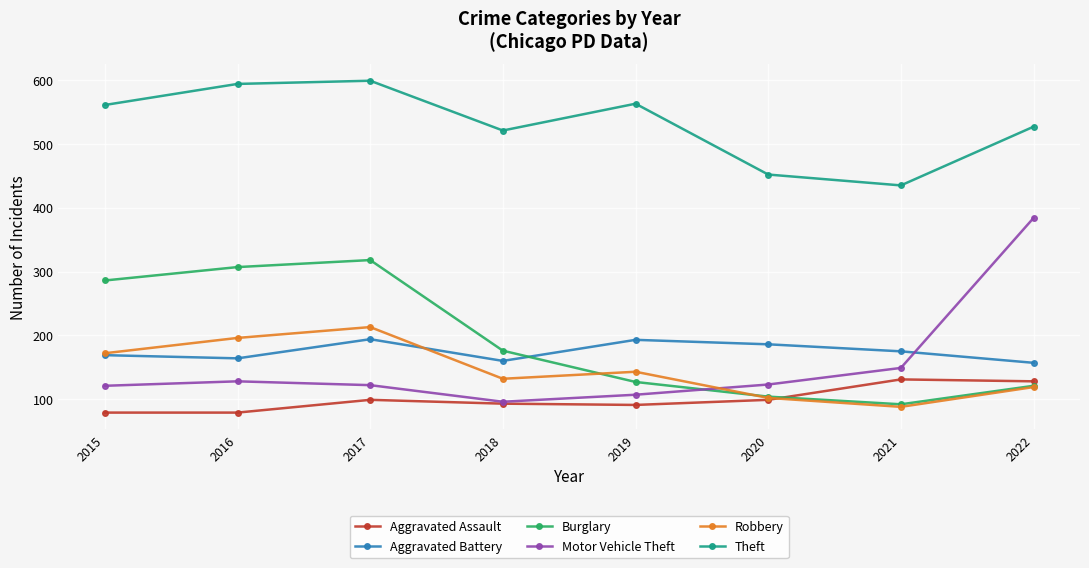

Count the number of data series in this chart.

6